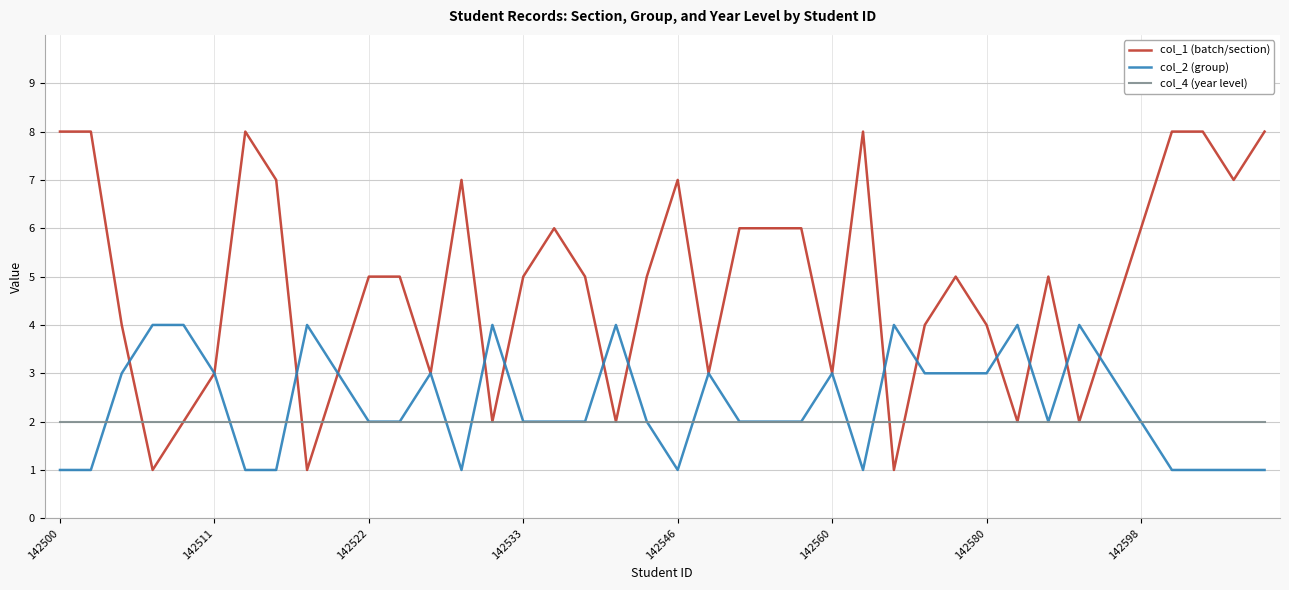

Which series has the largest total across all categories?

col_1 (batch/section)